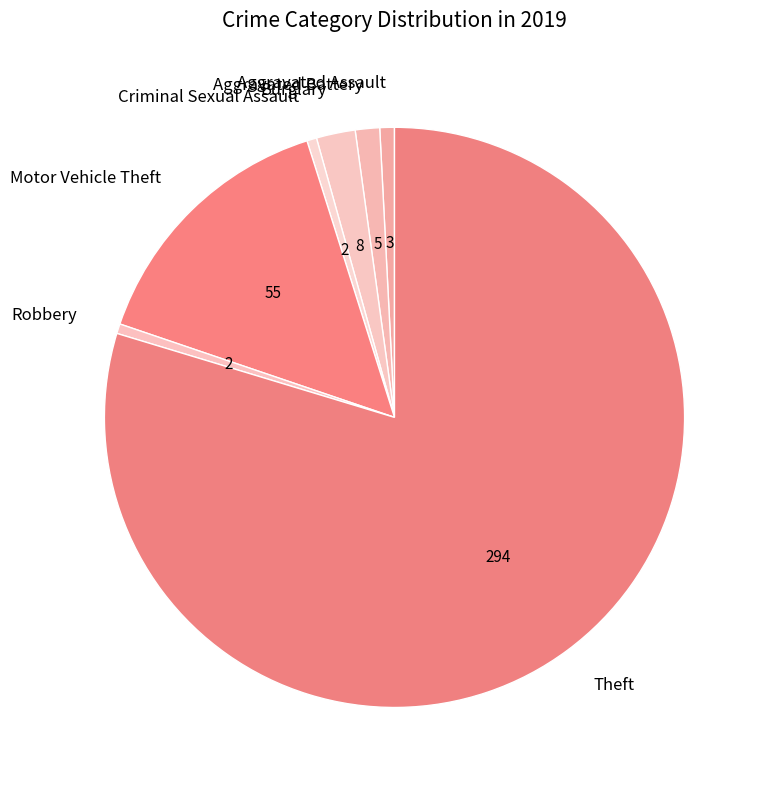

Which category has the biggest portion of the pie?

Theft